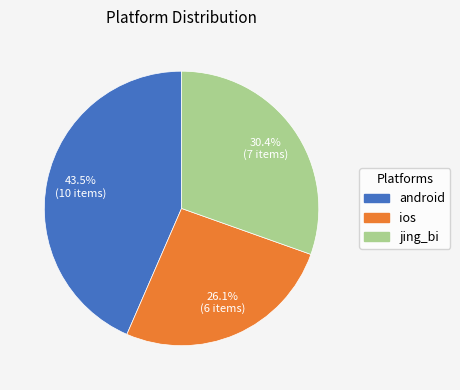

How many segments does this pie chart have?

3